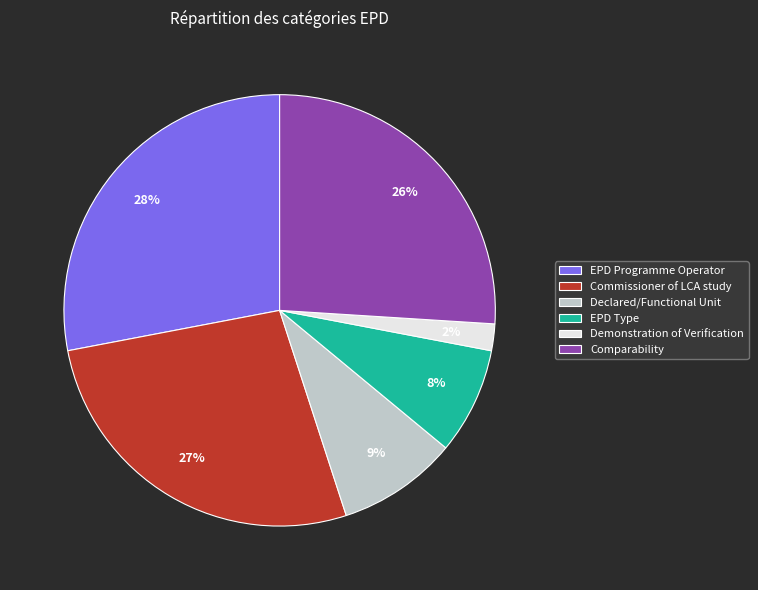

The Comparability slice represents 36% of the pie. True or false?

False